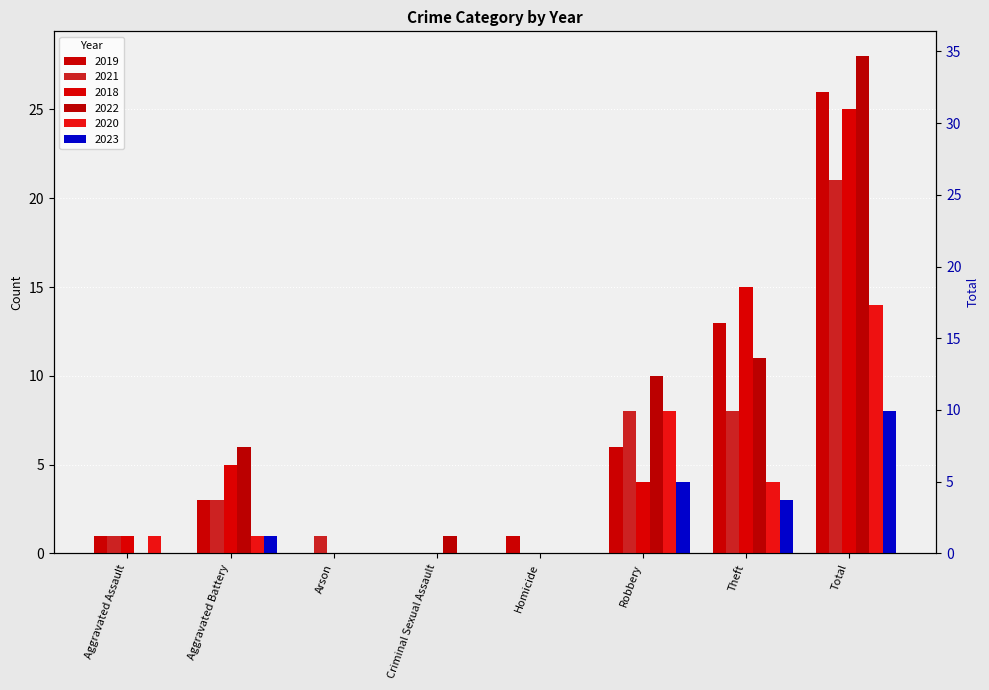

Where is 2022 nearest to the value 14?

Theft